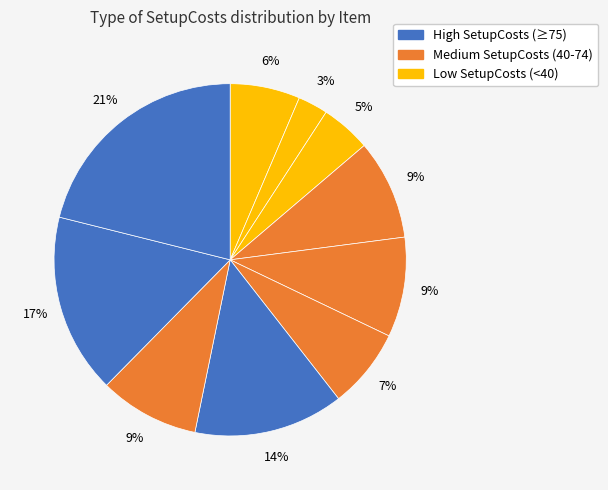

How many segments does this pie chart have?

10